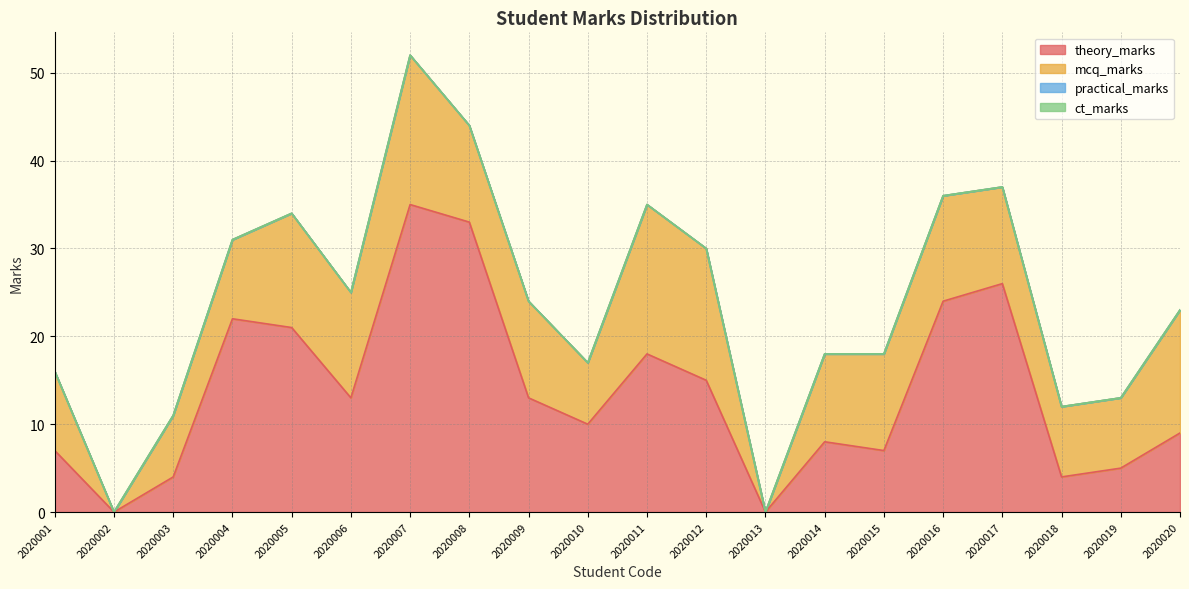

True or false: theory_marks and practical_marks intersect in this chart.

False